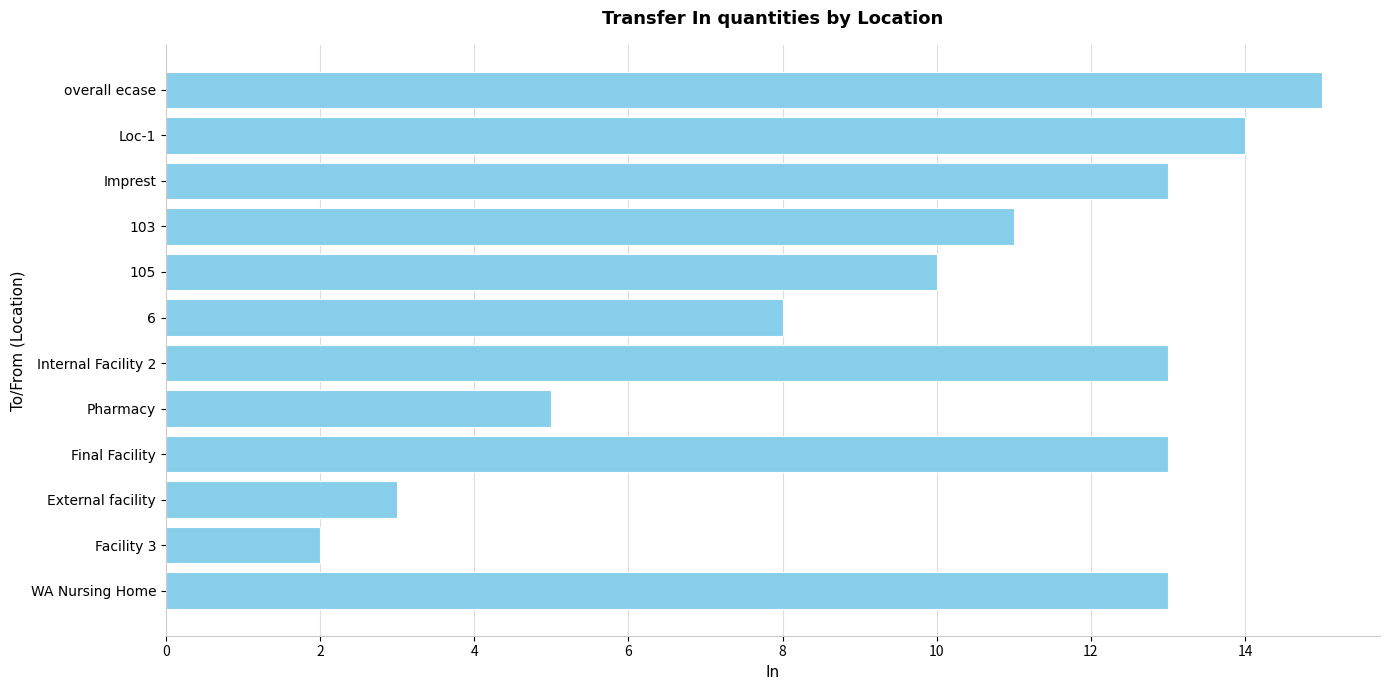

How many categories are shown in the chart?

12